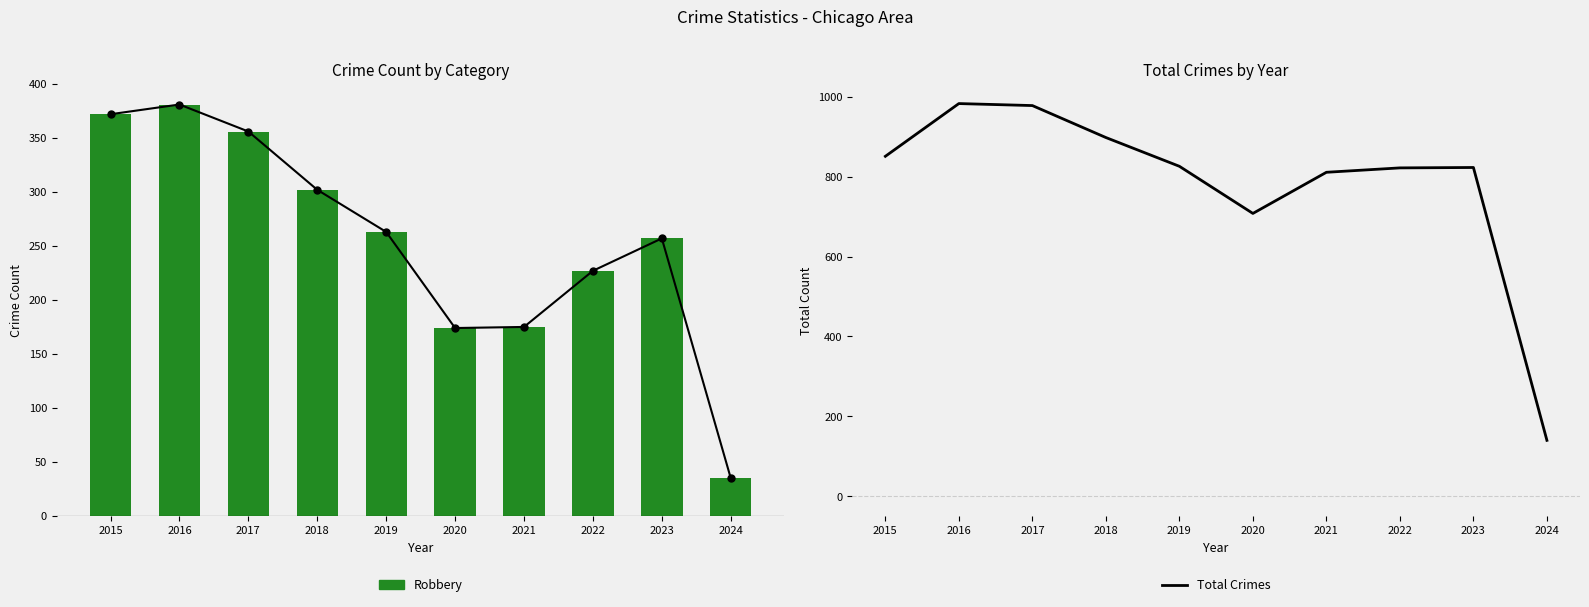

Reading left to right, extract all data points from this chart.

Robbery: 372	381	356	302	263	174	175	227	257	35
Total Crimes: 851	983	978	898	826	708	811	822	823	140